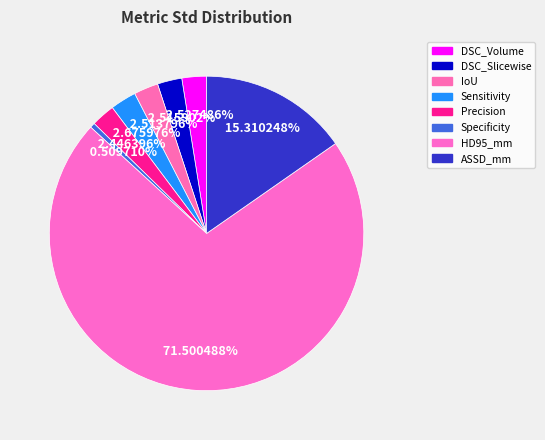

Does any single category account for the majority?

Yes